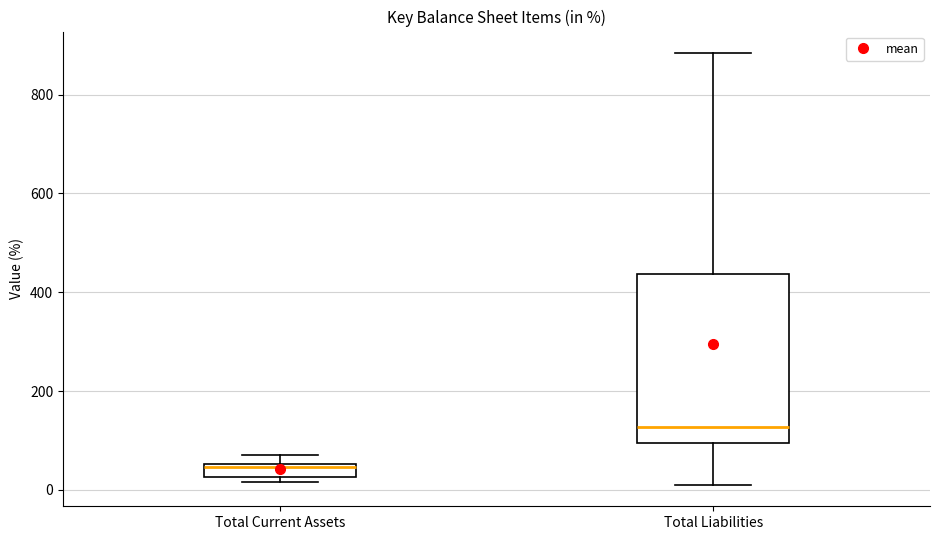

Which box is the tallest, from its lower edge to its upper edge?

Total Liabilities